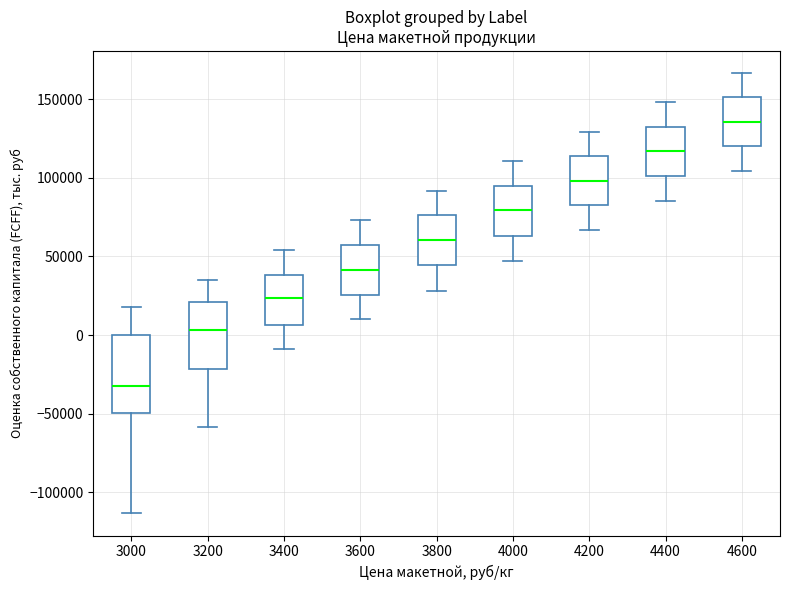

Reading left to right, transcribe this box plot: for each box, give where its median line is, the range the box spans, and where its two whiskers end, as read against the y-axis. The values are not printed on the chart, so give them approximately, as read against the axis.

3000: median -30000, box -50000 to 0, whiskers -115000 to 20000
3200: median 5000, box -20000 to 20000, whiskers -60000 to 35000
3400: median 25000, box 5000 to 40000, whiskers -10000 to 55000
3600: median 40000, box 25000 to 55000, whiskers 10000 to 75000
3800: median 60000, box 45000 to 75000, whiskers 30000 to 90000
4000: median 80000, box 65000 to 95000, whiskers 45000 to 110000
4200: median 100000, box 85000 to 115000, whiskers 65000 to 130000
4400: median 115000, box 100000 to 135000, whiskers 85000 to 150000
4600: median 135000, box 120000 to 150000, whiskers 105000 to 165000